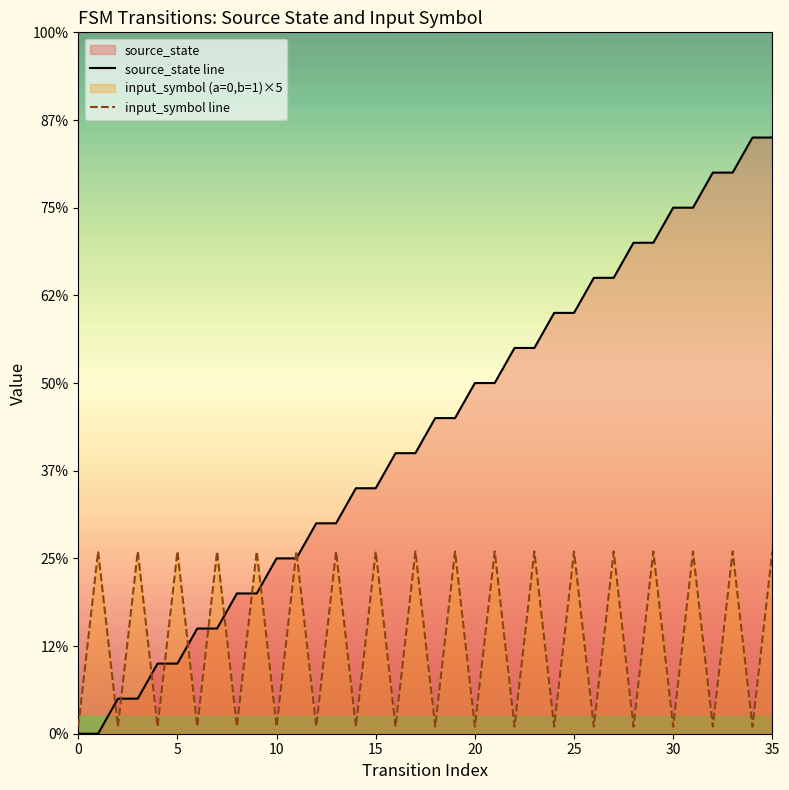

Count the number of categories in the chart.

36